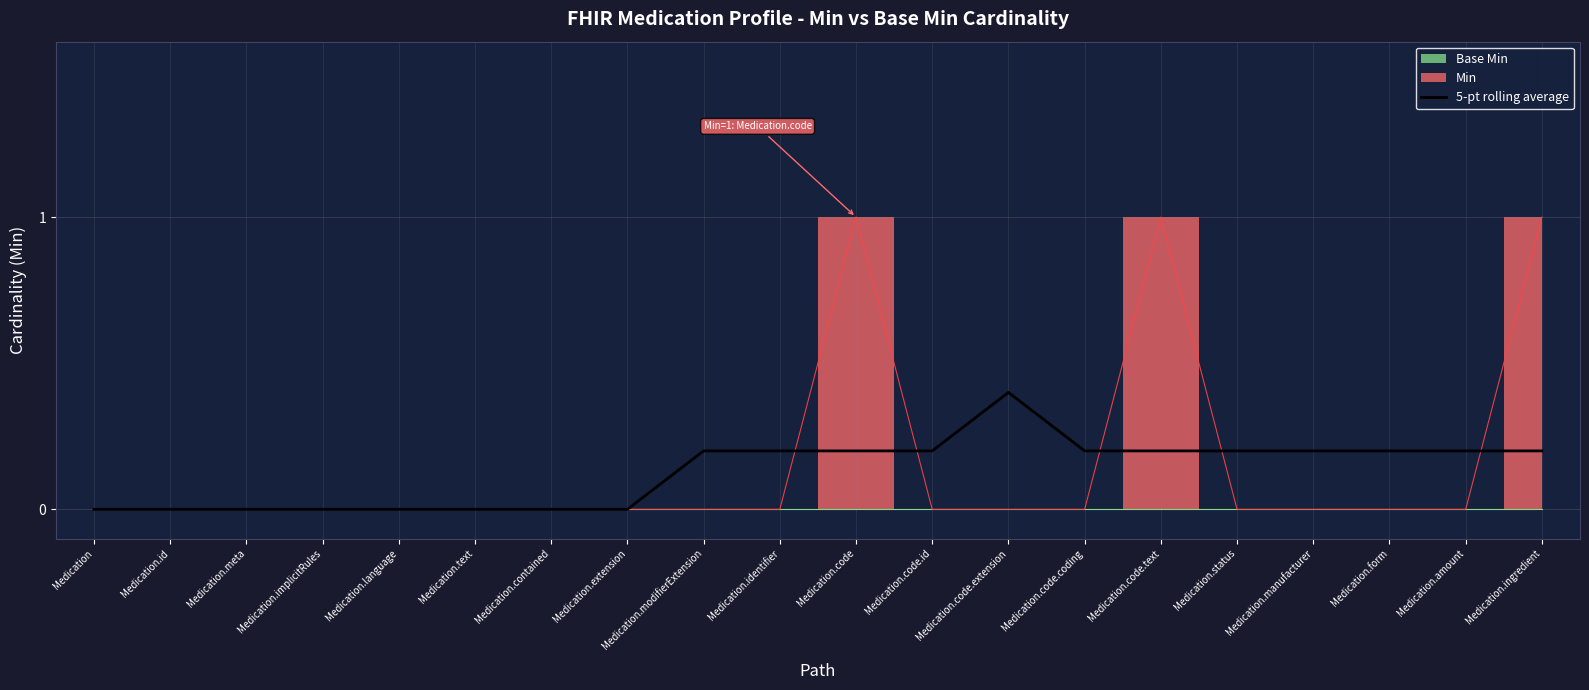

What is the difference between the values at Medication.amount and Medication?

0.2